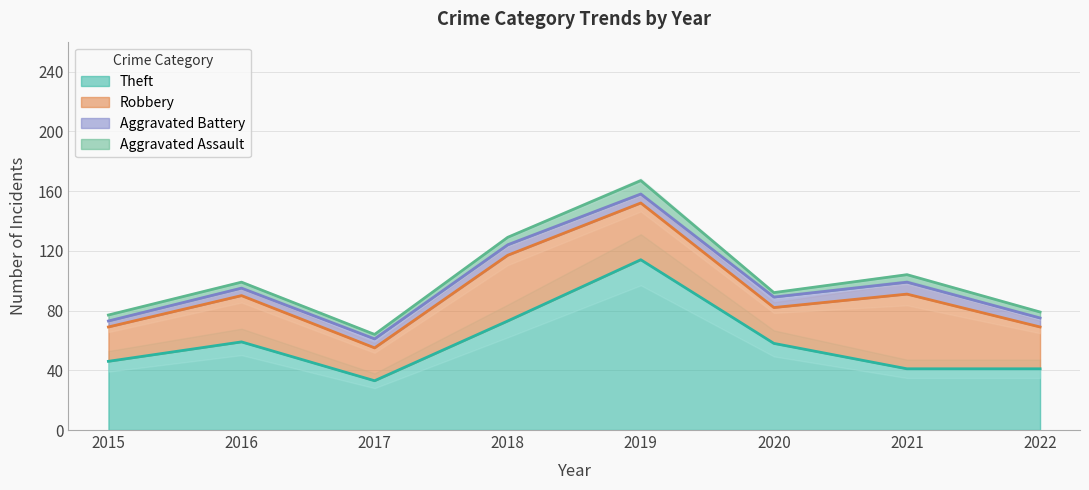

What are all the series names shown in the legend?

Aggravated Assault, Aggravated Battery, Robbery, Theft